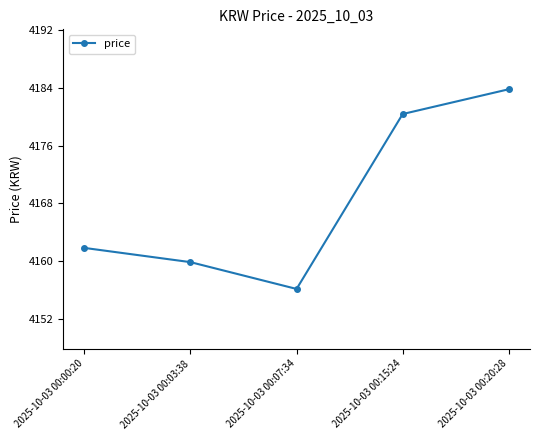

Does the chart have visible grid lines?

No